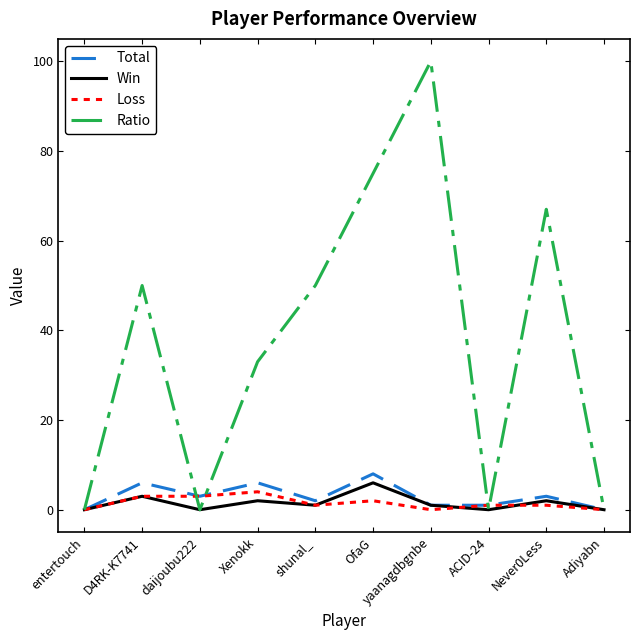

What is the highest value of the Total series?

8